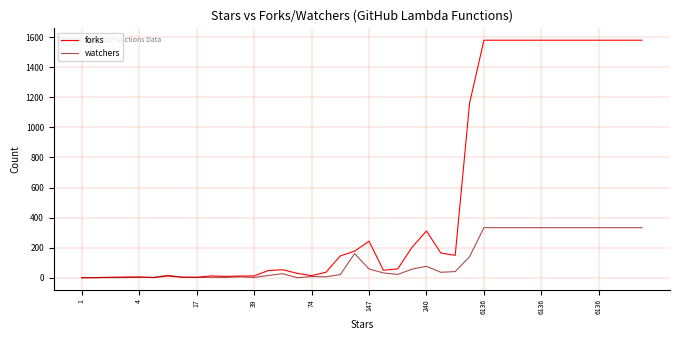

Which series has the widest spread of values?

forks